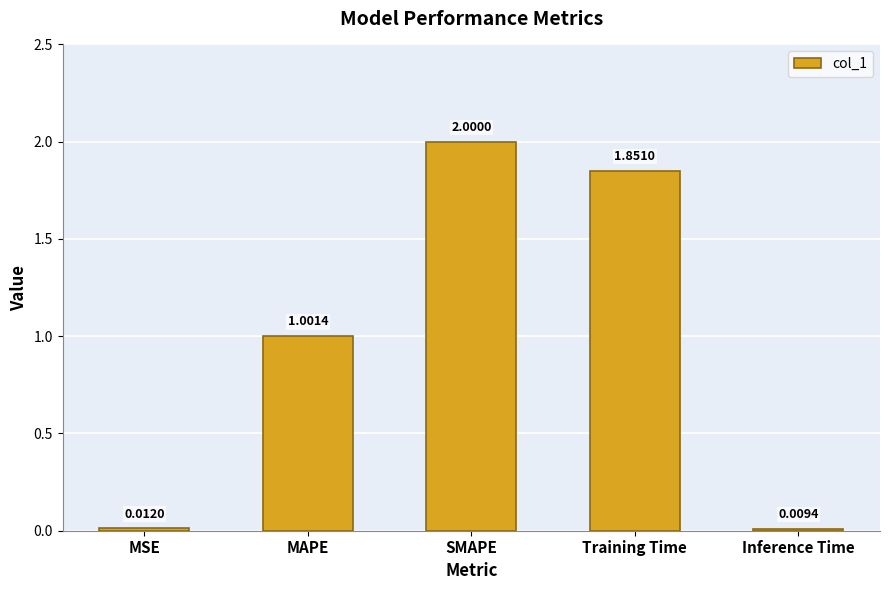

List the labels in order of value, largest first.

SMAPE, Training Time, MAPE, MSE, Inference Time